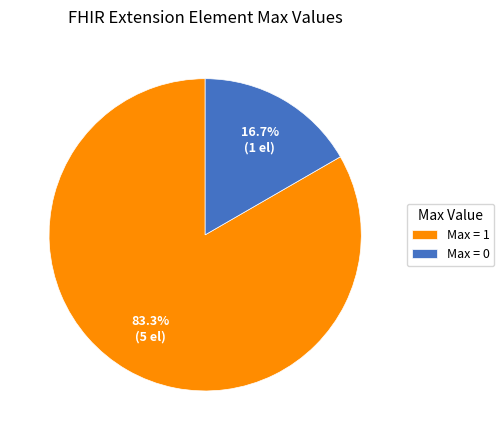

How many segments does this pie chart have?

2